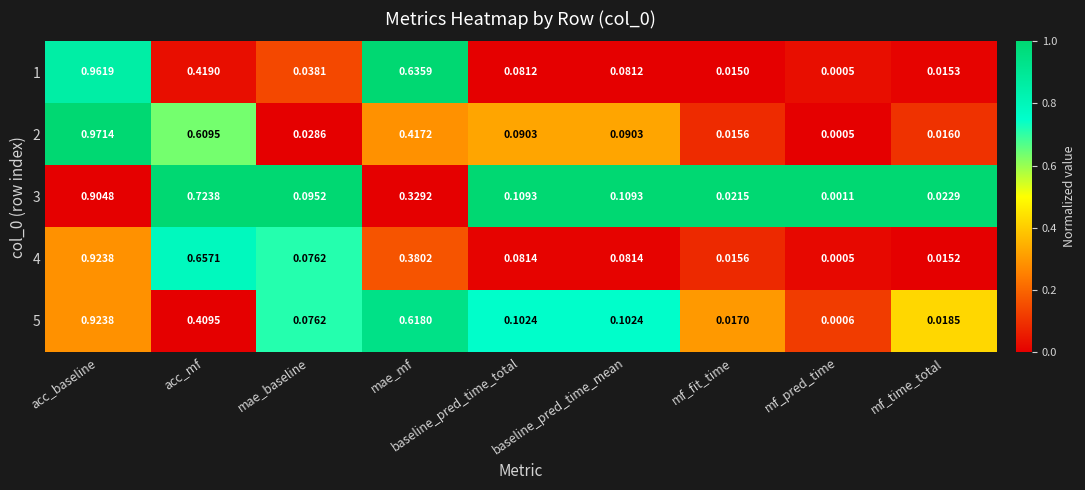

At which label does 1 reach its peak?

acc_baseline